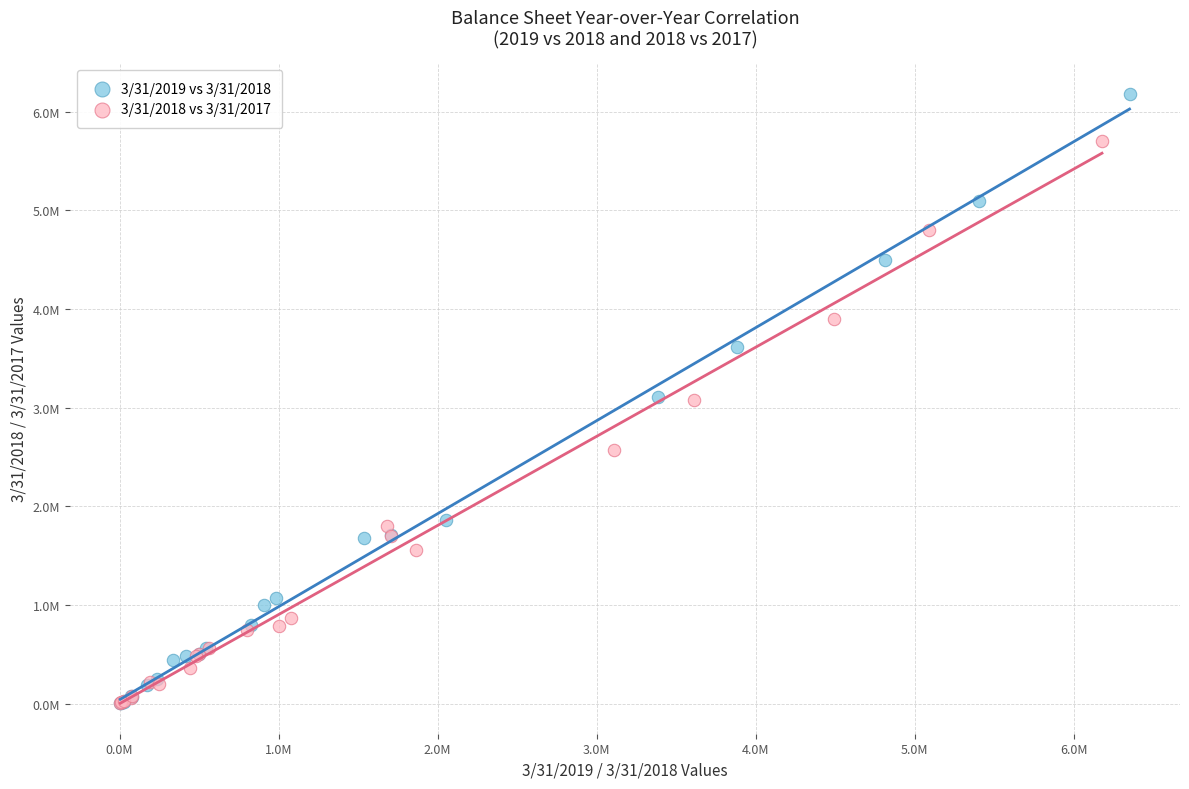

Which series has the widest spread of Y values?

3/31/2019 vs 3/31/2018